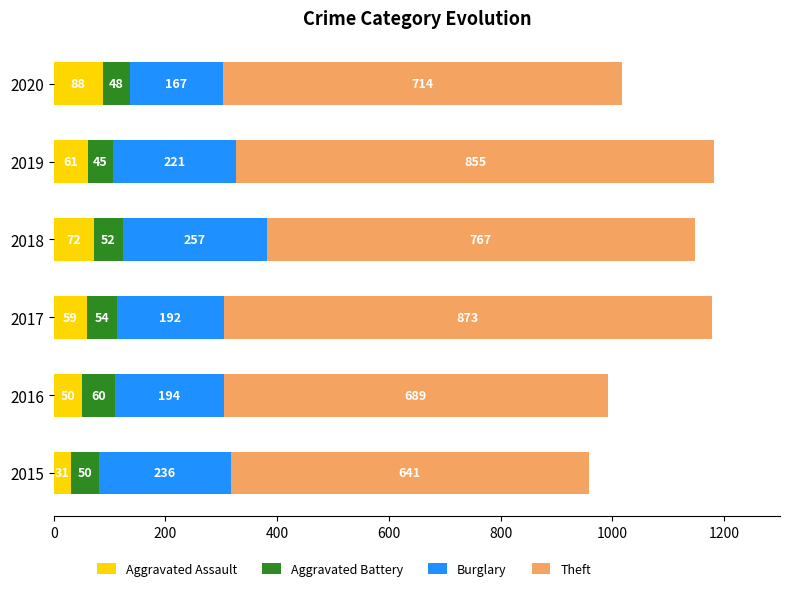

What is the maximum value for Aggravated Assault?

88